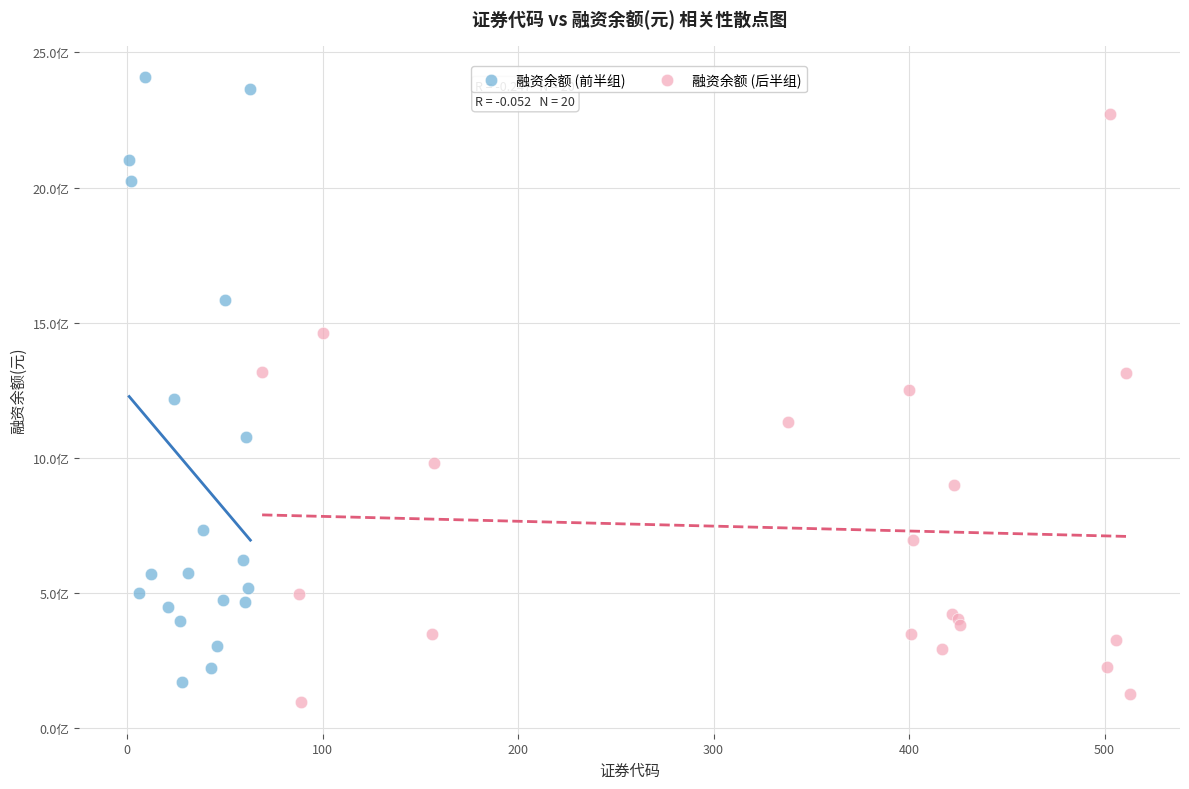

Which series reaches the minimum Y coordinate?

融资余额 (后半组)